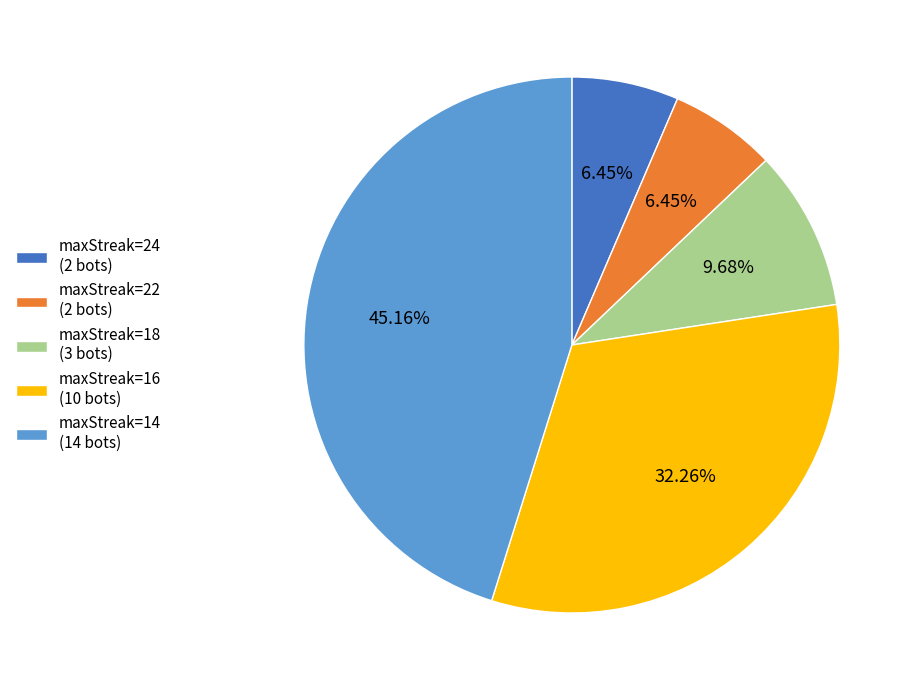

Is the sum of maxStreak=24 (2 bots) and maxStreak=14 (14 bots) greater than half?

Yes